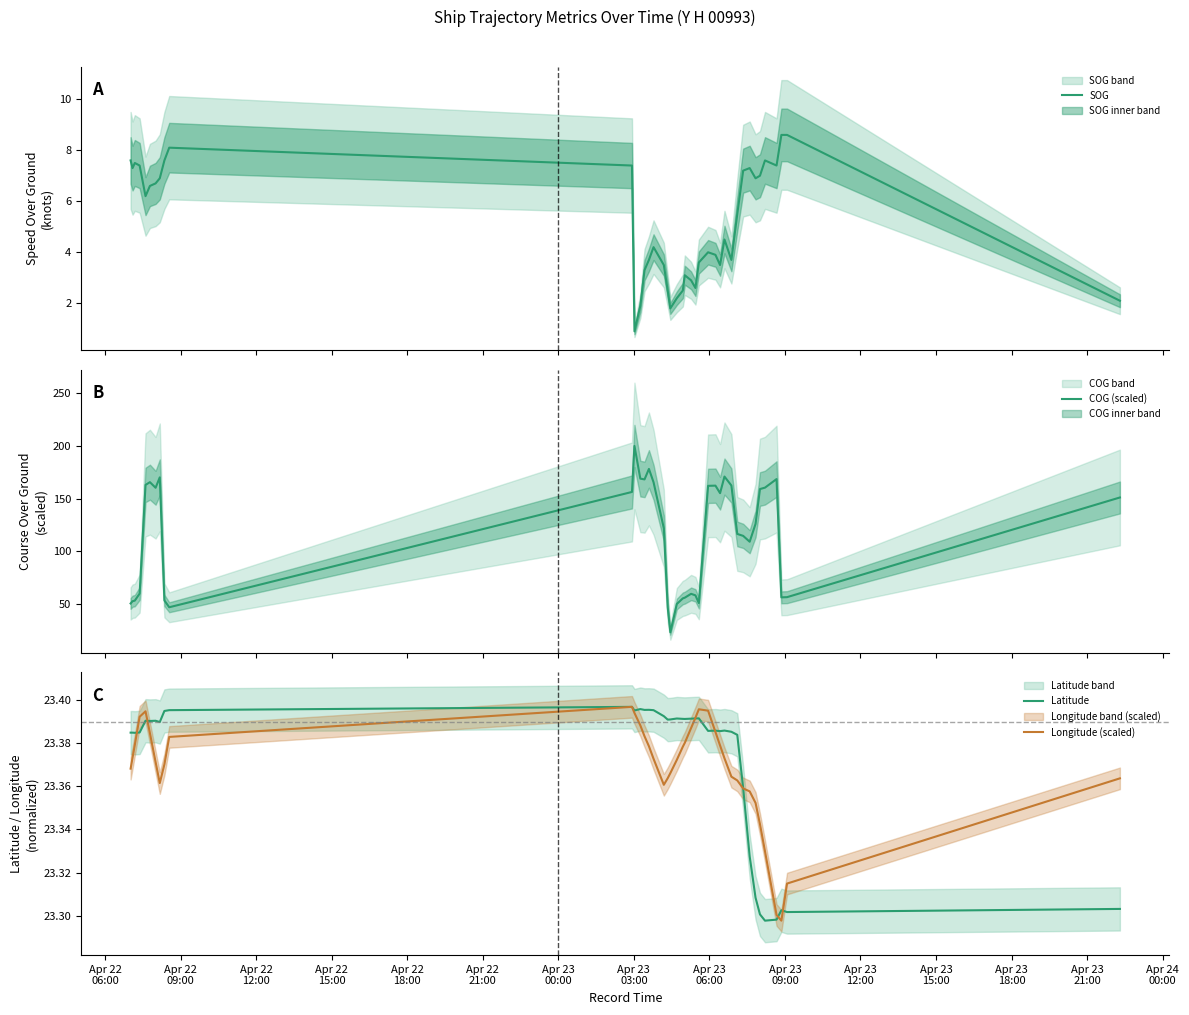

What is the maximum value for SOG?

8.6